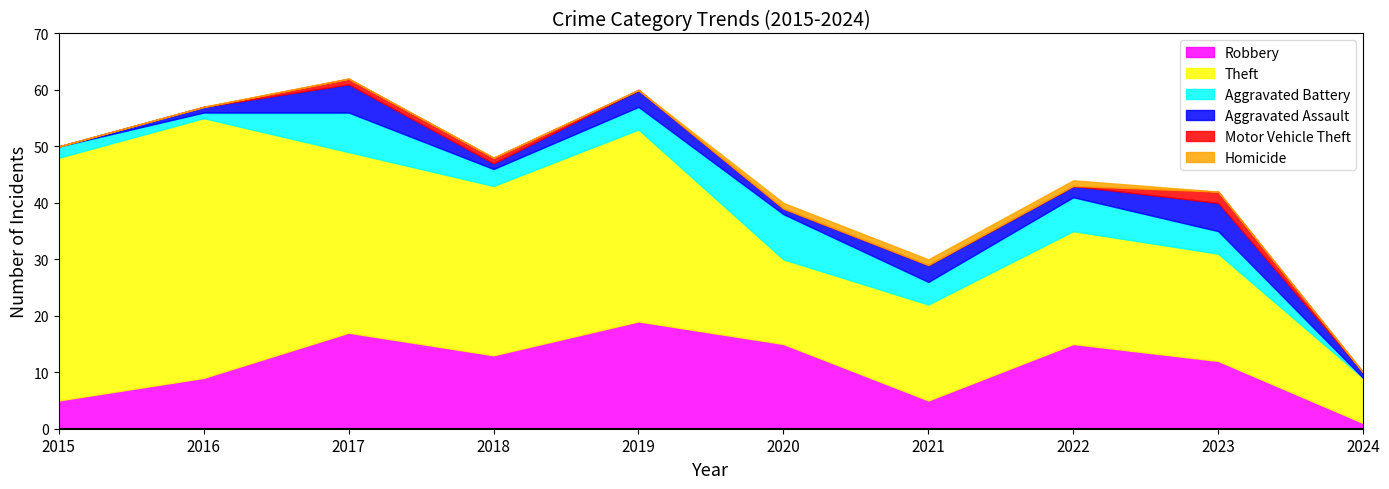

Is it true that Aggravated Battery equals 6 at 2022?

True